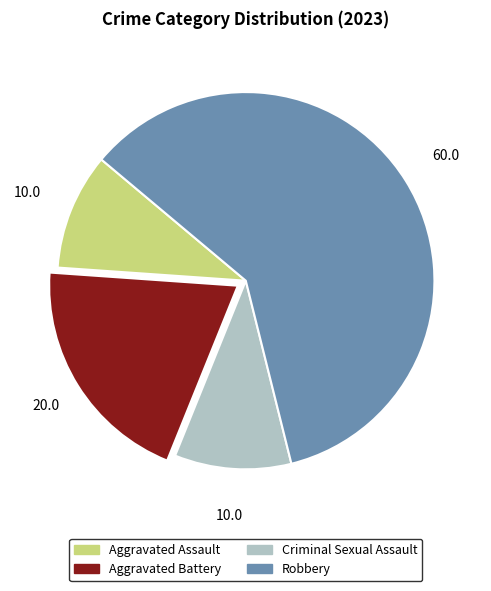

Which slice is the largest?

Robbery